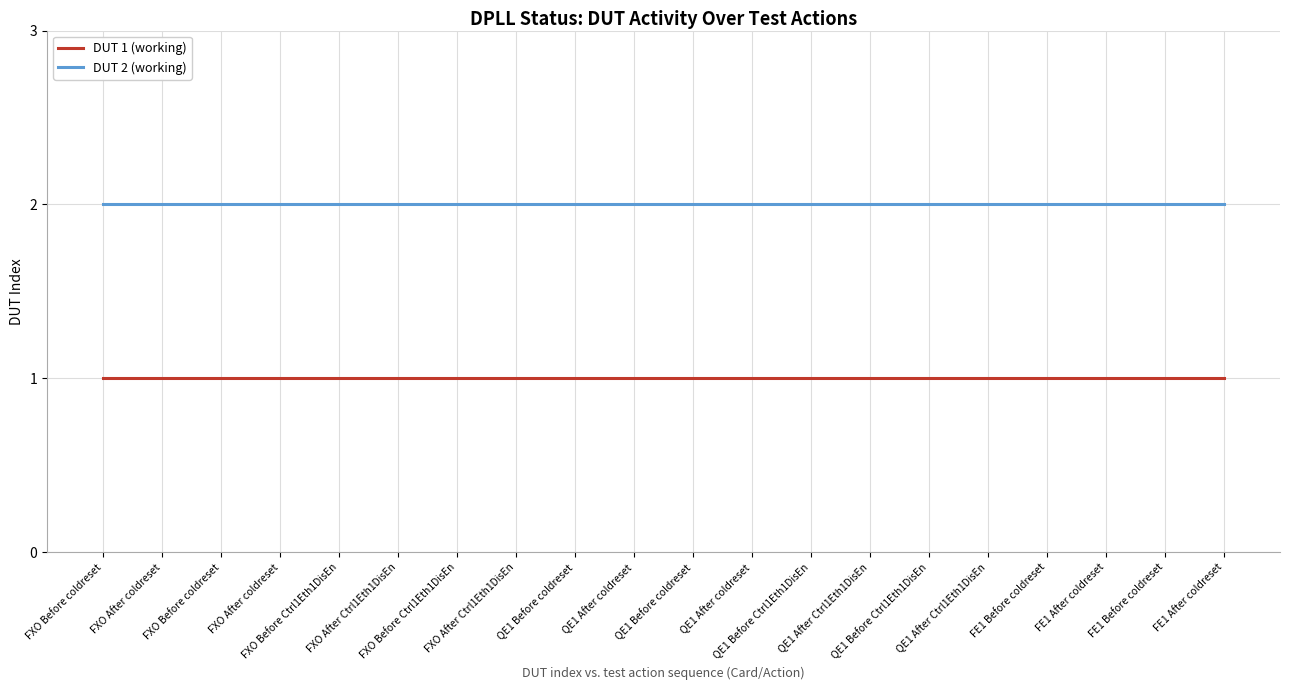

What are all the series names shown in the legend?

DUT 1 (working), DUT 2 (working)